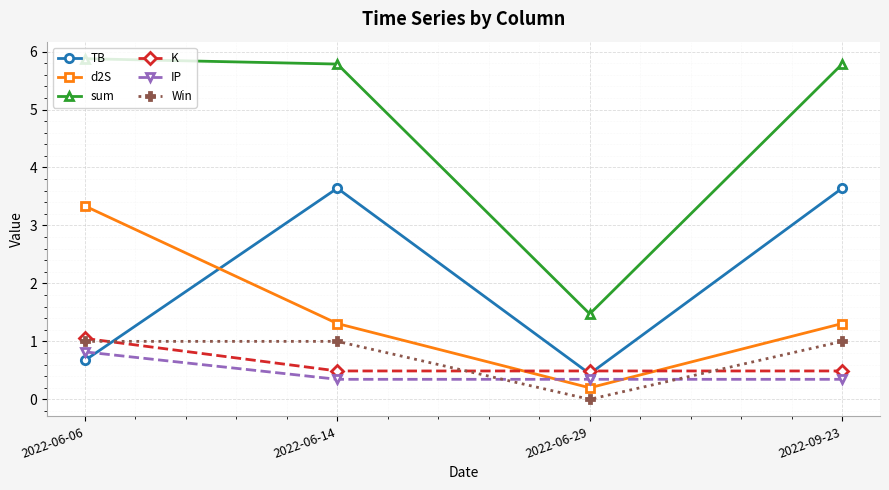

Read the IP value at 2022-09-23.

0.3